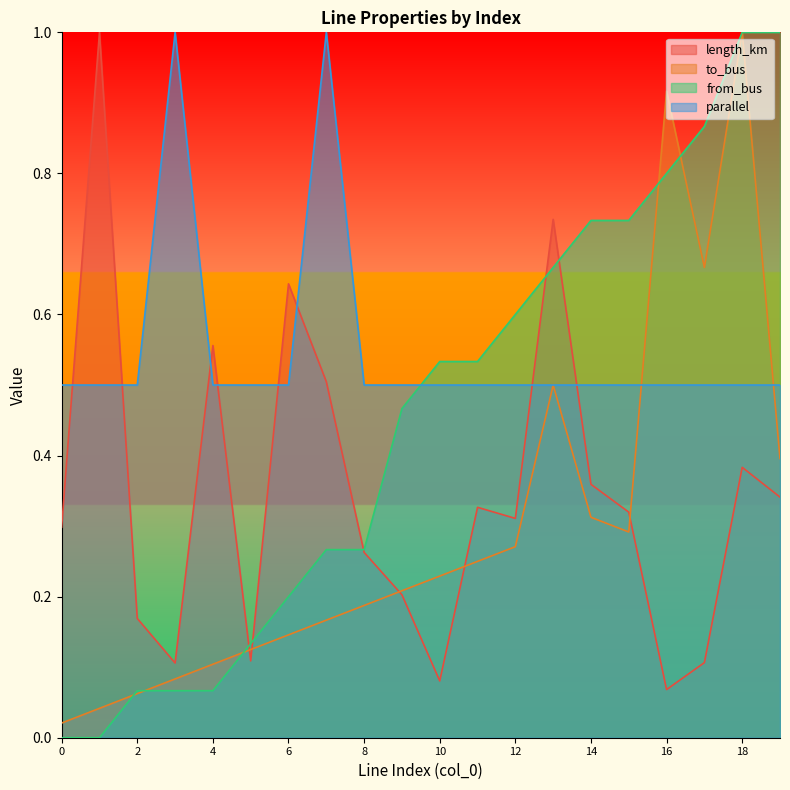

At 14, list the series in order from largest to smallest.

from_bus, parallel, length_km, to_bus